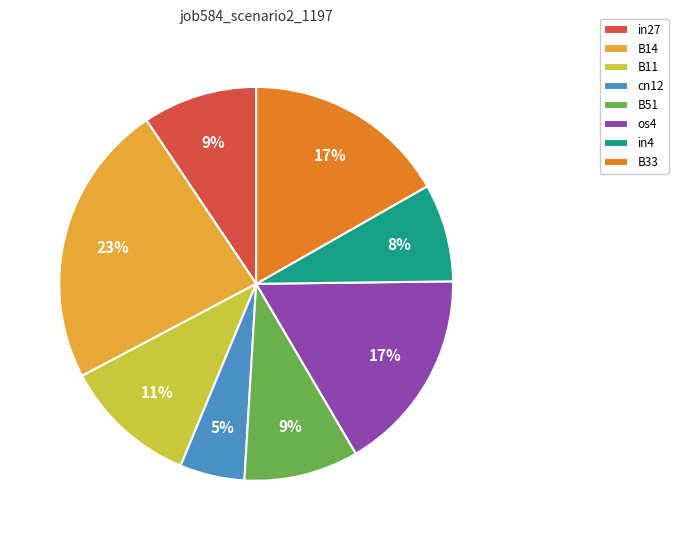

The in27 slice represents 9% of the pie. True or false?

True